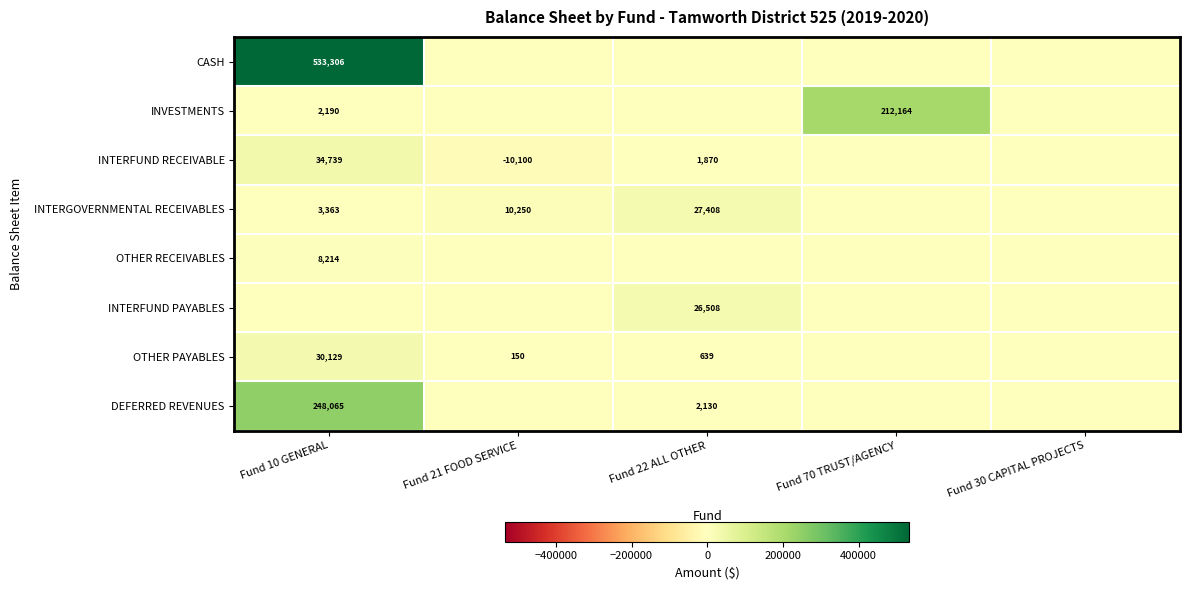

What is the difference between the INTERGOVERNMENTAL RECEIVABLES values at Fund 21 FOOD SERVICE and Fund 22 ALL OTHER?

17158